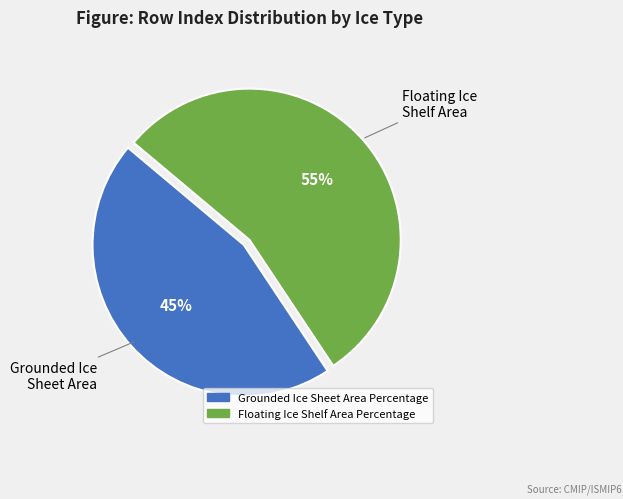

Which has a higher value, Grounded Ice Sheet Area Percentage or Floating Ice Shelf Area Percentage?

Floating Ice Shelf Area Percentage